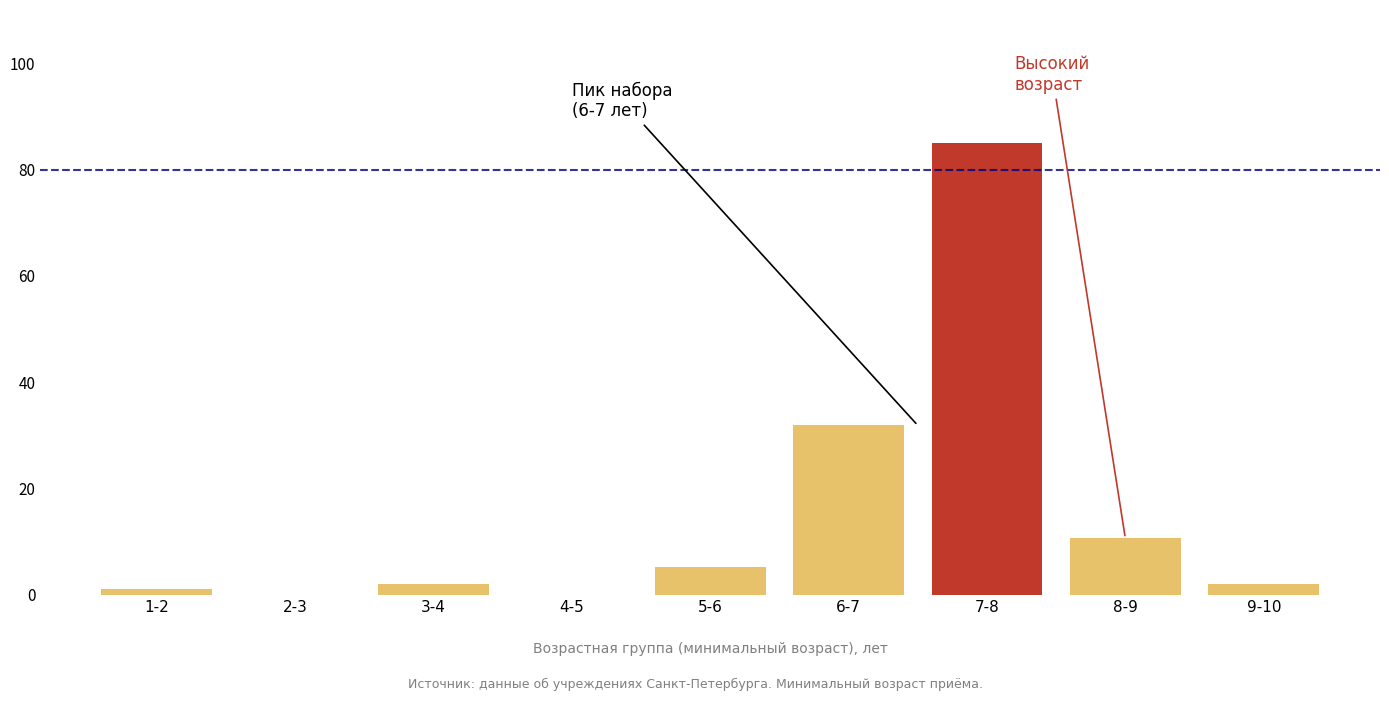

Reading right to left, list all the values displayed in this chart.

9-10=2.1	8-9=10.6	7-8=85.0	6-7=31.9	5-6=5.3	4-5=0.0	3-4=2.1	2-3=0.0	1-2=1.1